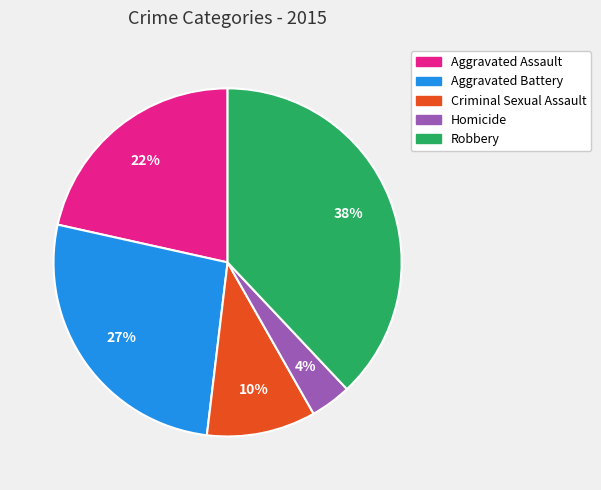

To the nearest percent, what portion does Robbery represent?

38%